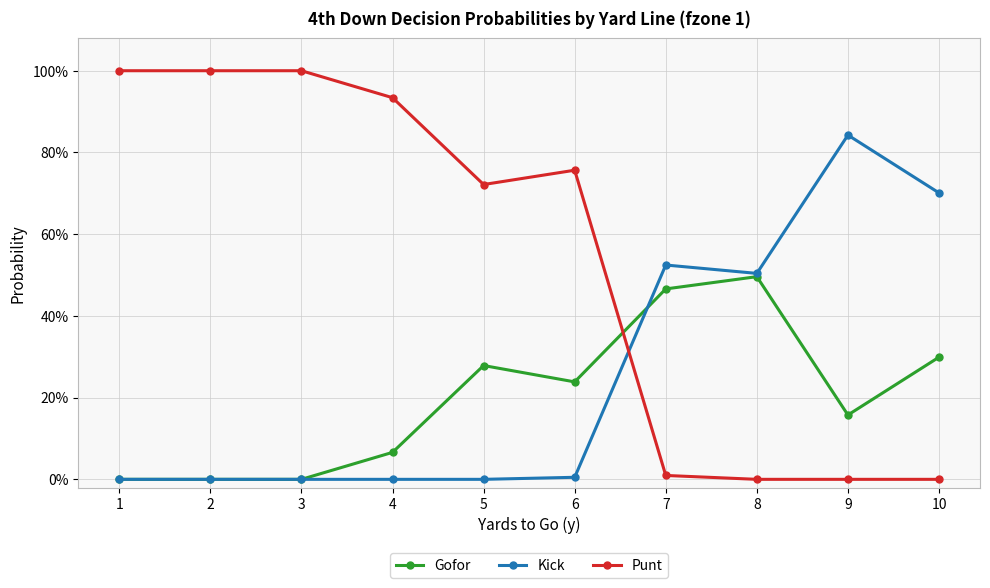

What is the total value across all series at 5?

1.0